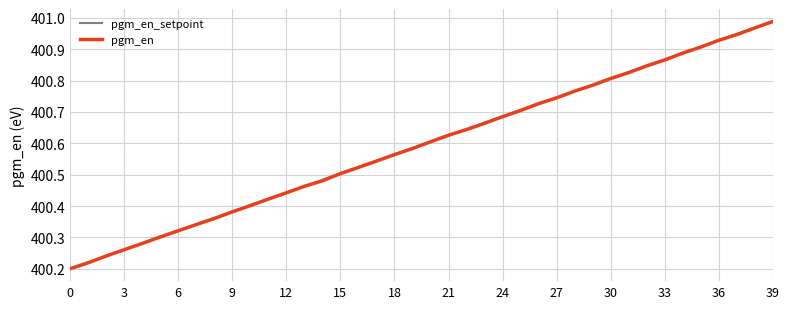

Rank the series by their average value, from lowest to highest.

pgm_en, pgm_en_setpoint